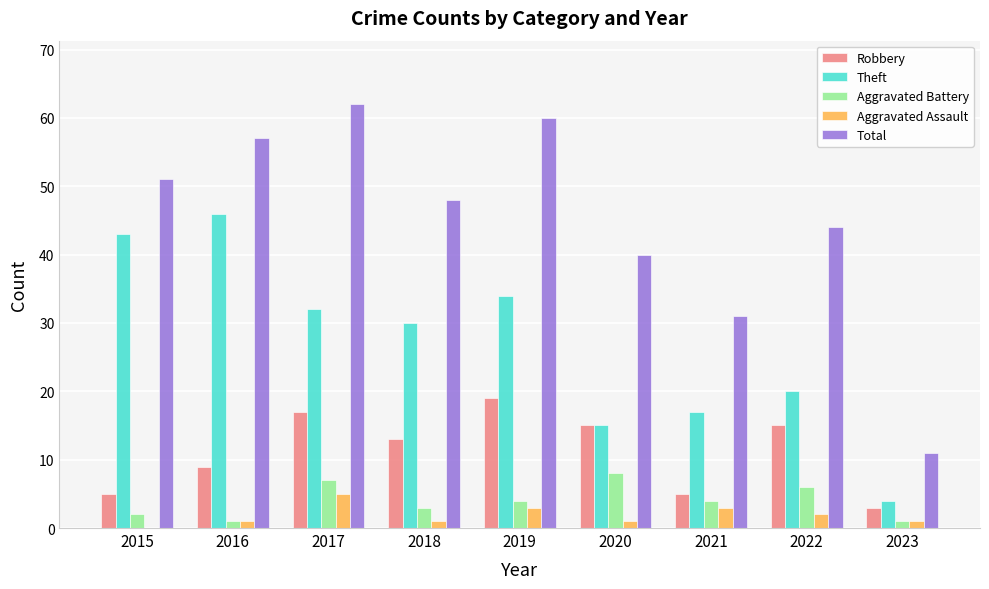

What is the spread (max minus min) of values at 2016?

56